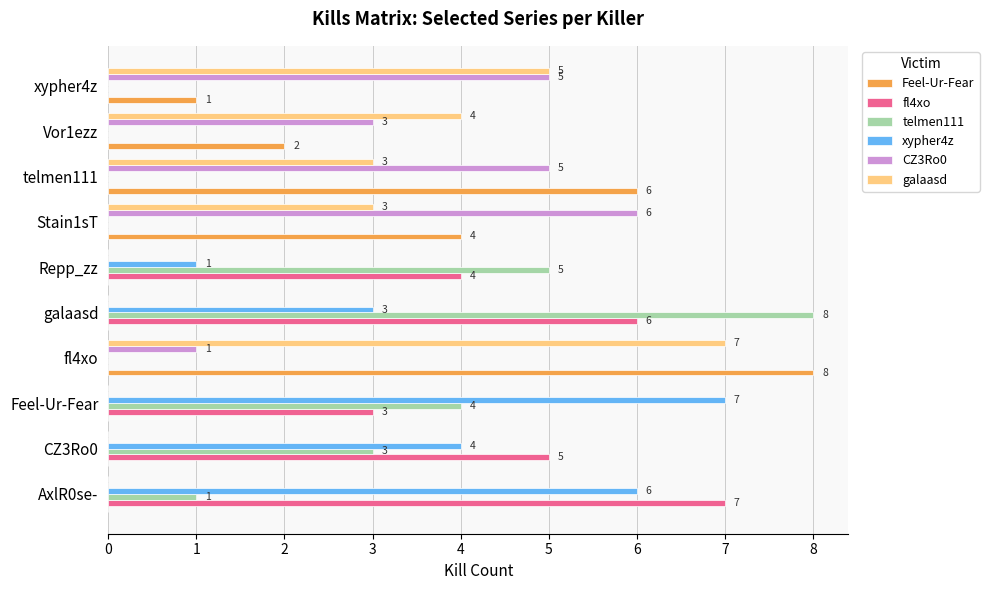

Is the value of CZ3Ro0 at AxlR0se- greater than the value of xypher4z at galaasd?

No